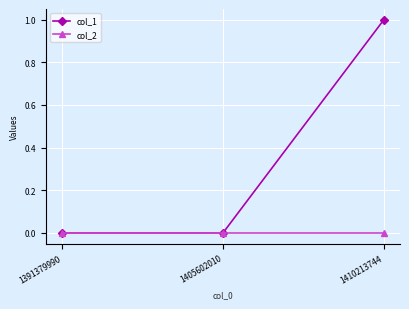

Is the value of col_1 at 1410213744 greater than the value of col_2 at 1405602010?

Yes